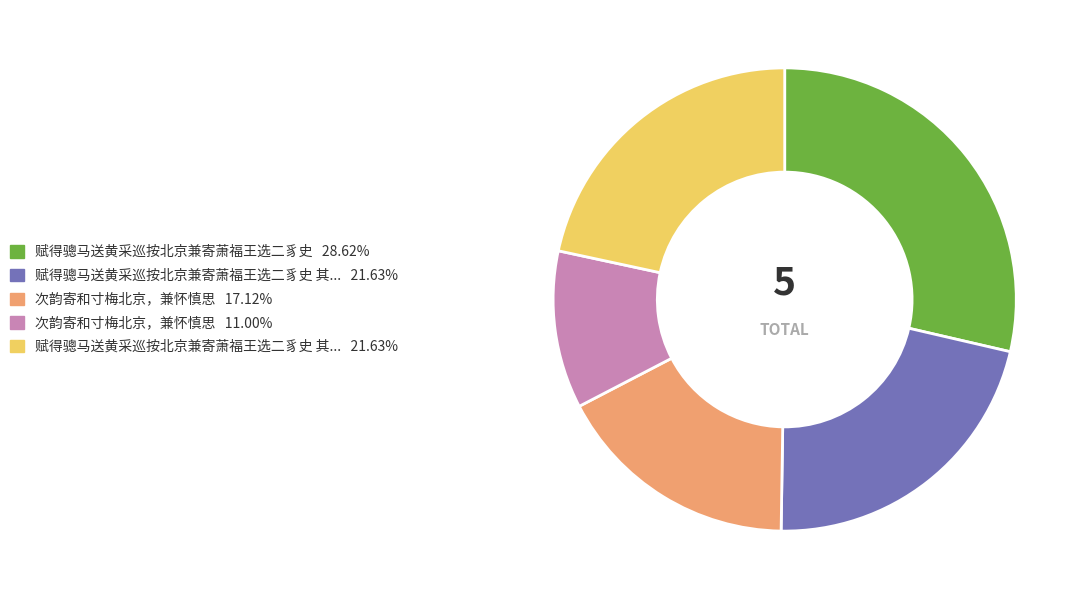

Does any single category account for the majority?

No